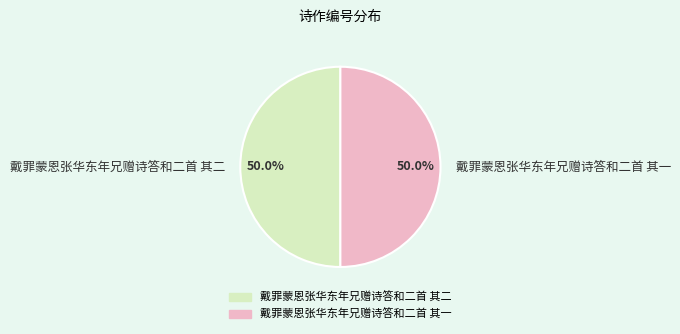

What portion of the pie excludes 戴罪蒙恩张华东年兄赠诗答和二首 其二?

50.0%